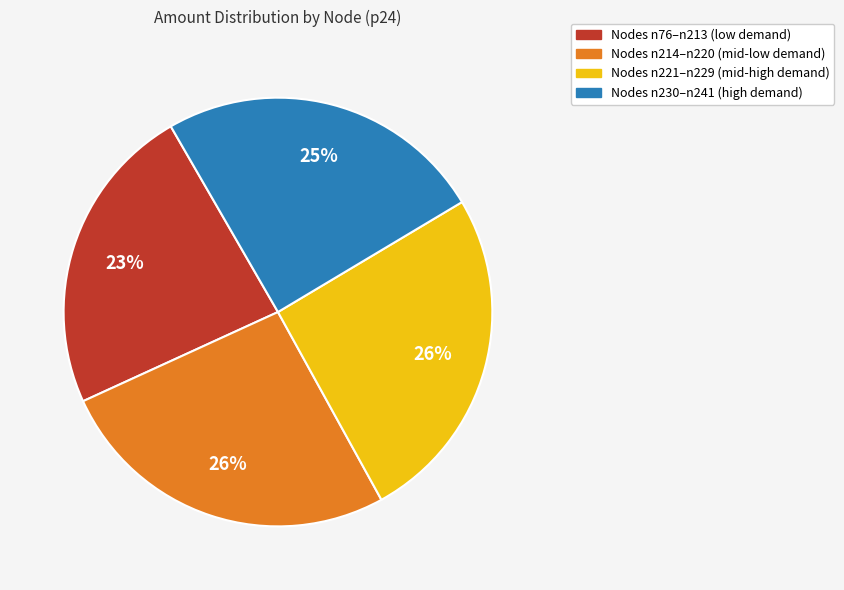

Count the number of slices in the pie.

4